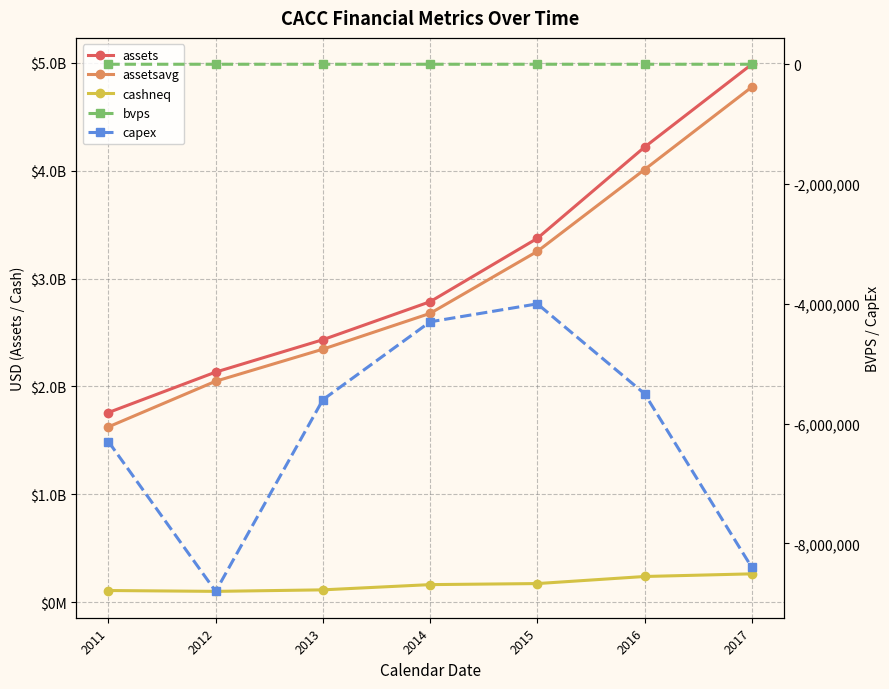

Reading right to left, extract all data points from this chart.

assets: 2017=4985600000.0	2016=4218000000.0	2015=3372600000.0	2014=2785400000.0	2013=2433400000.0	2012=2133200000.0	2011=1758600000.0
assetsavg: 2017=4774250000.0	2016=4009875000.0	2015=3251950000.0	2014=2677300000.0	2013=2345550000.0	2012=2048620500.0	2011=1625749250.0
cashneq: 2017=263800000.0	2016=239300000.0	2015=173700000.0	2014=164000000.0	2013=115500000.0	2012=101400000.0	2011=109400000.0
bvps: 2017=79.1	2016=58.3	2015=44.7	2014=33.8	2013=32.0	2012=25.1	2011=20.8
capex: 2017=-8400000.0	2016=-5500000.0	2015=-4000000.0	2014=-4300000.0	2013=-5600000.0	2012=-8800000.0	2011=-6300000.0